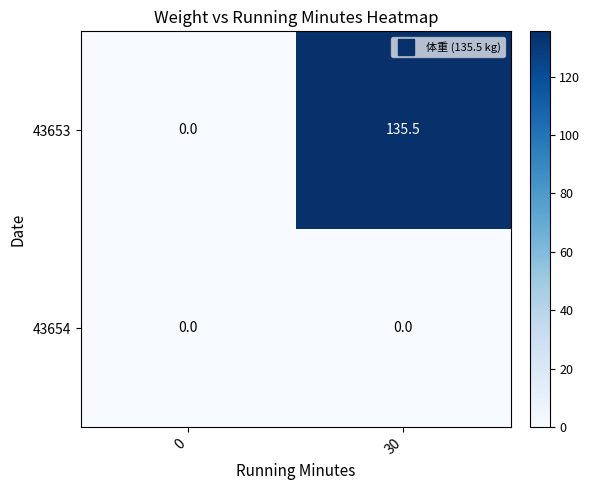

Is it true that 43653 equals 180.3 at 30?

False